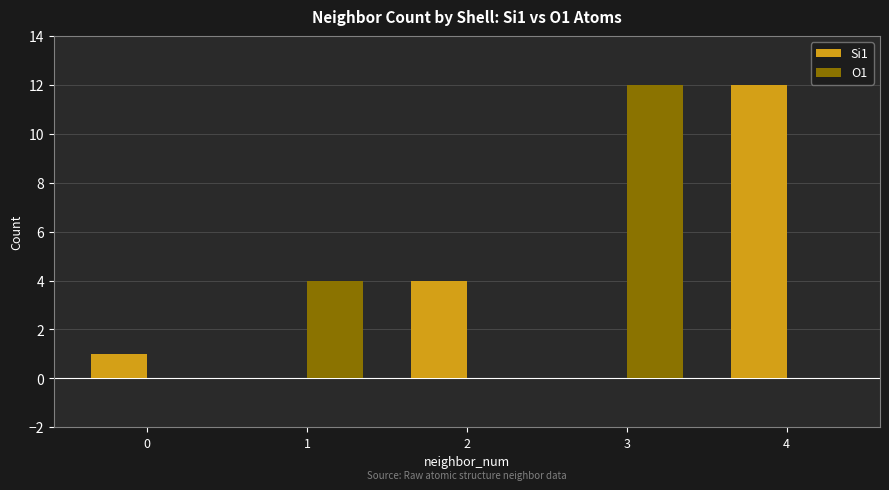

What is the total value across all series at 2?

4